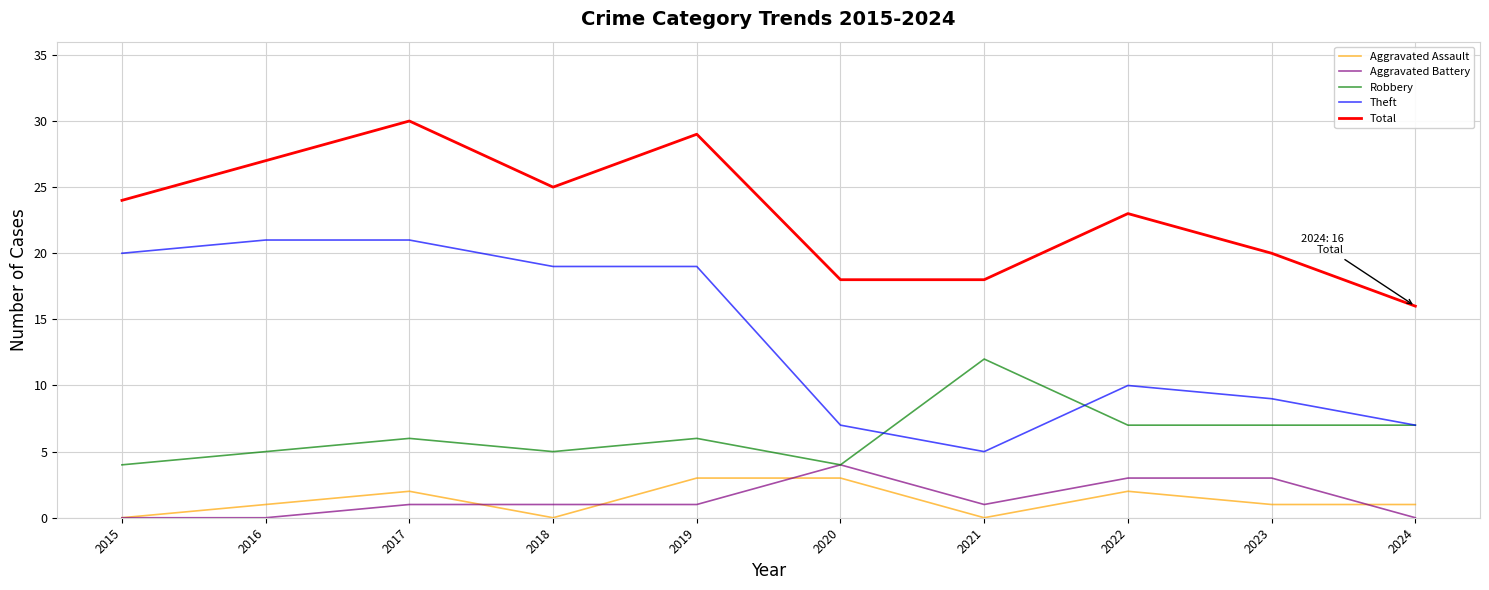

What is the difference between the maximum and minimum values in the Aggravated Battery series?

4